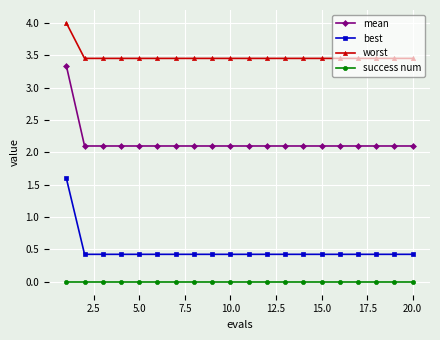

How many lines are shown in the chart?

4